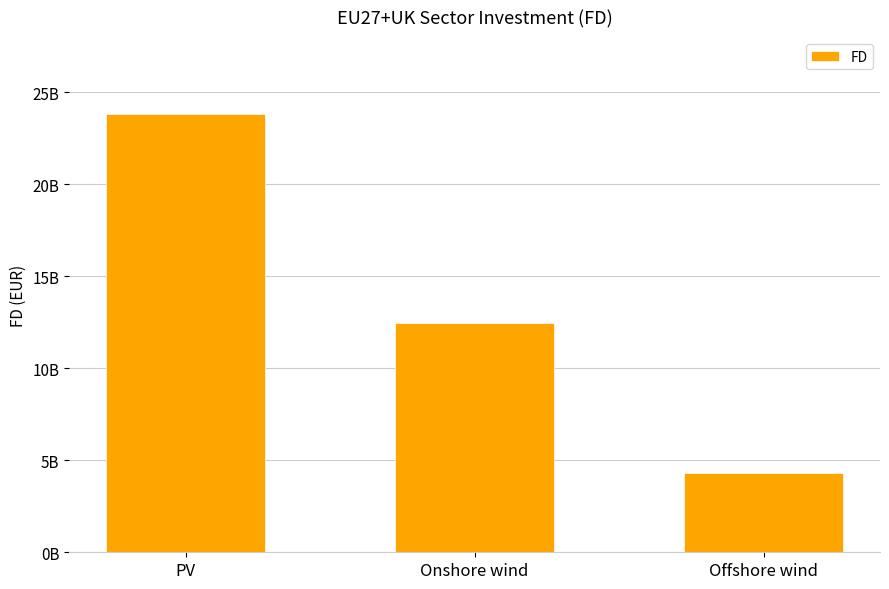

Does the chart contain any negative values?

No